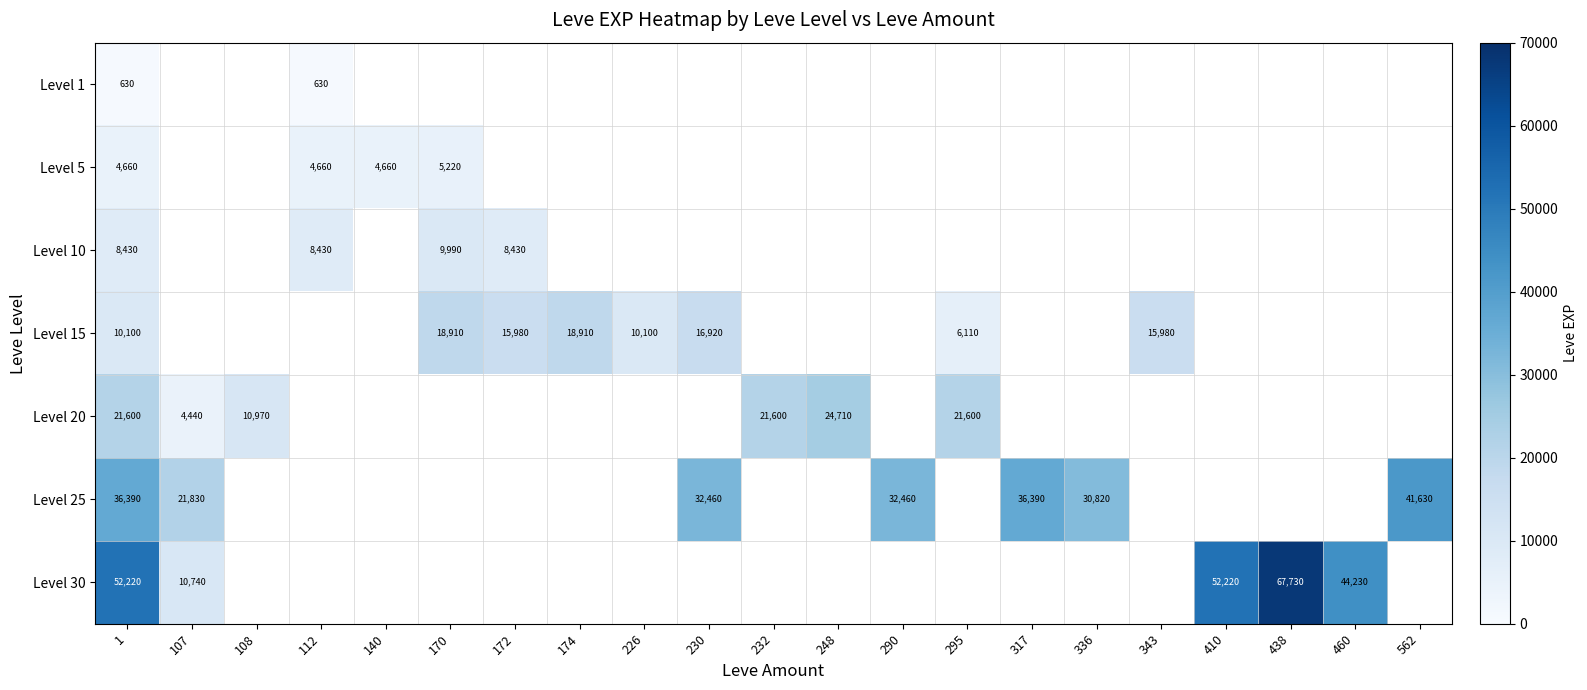

Is the value of Level 20 at 108 greater than the value of Level 5 at 112?

Yes